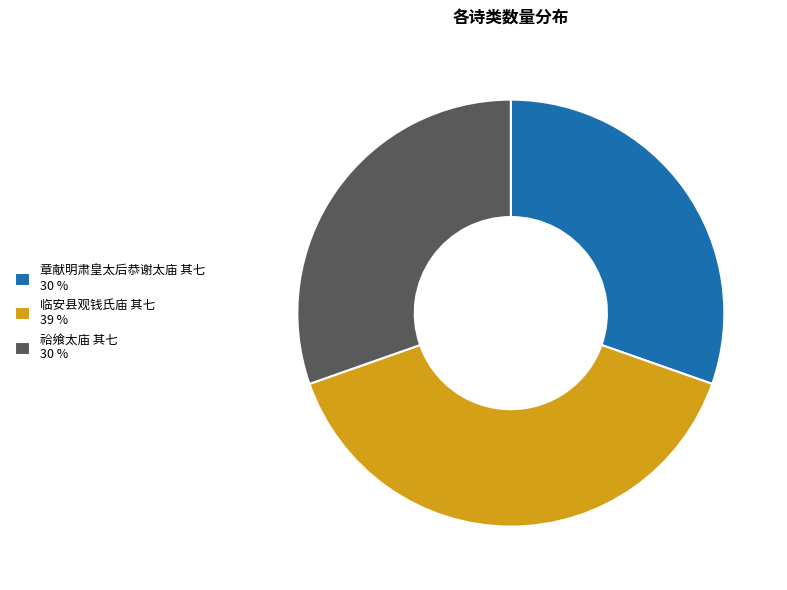

Is the sum of 临安县观钱氏庙 其七 and 祫飨太庙 其七 greater than half?

Yes